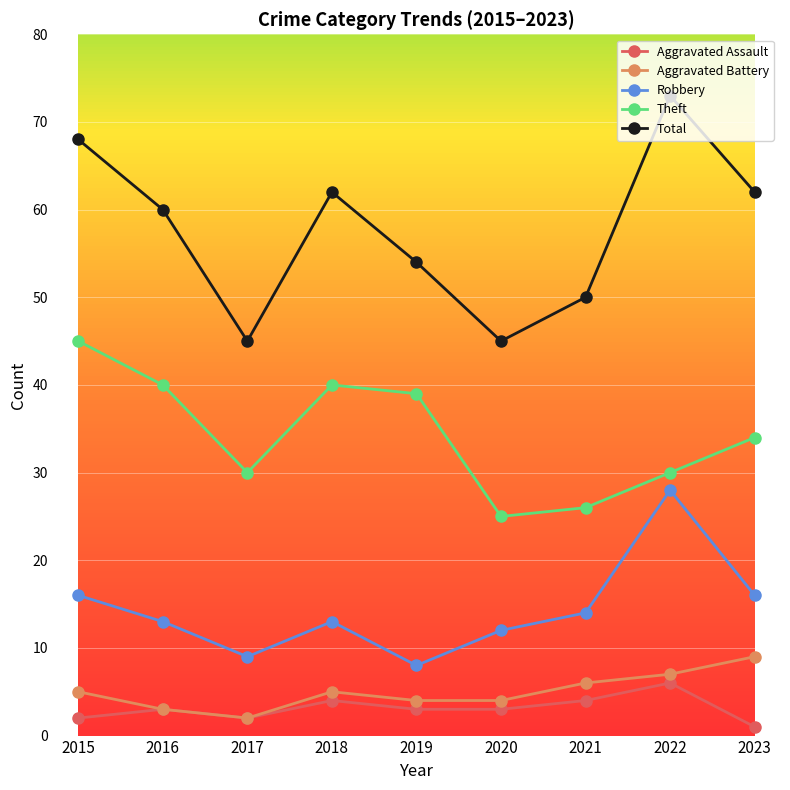

What is the difference between the maximum and second lowest values in the Aggravated Assault series?

4